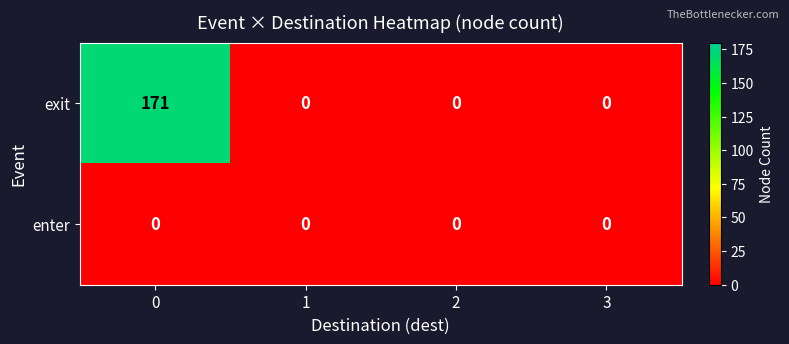

Which series has the largest total across all categories?

exit